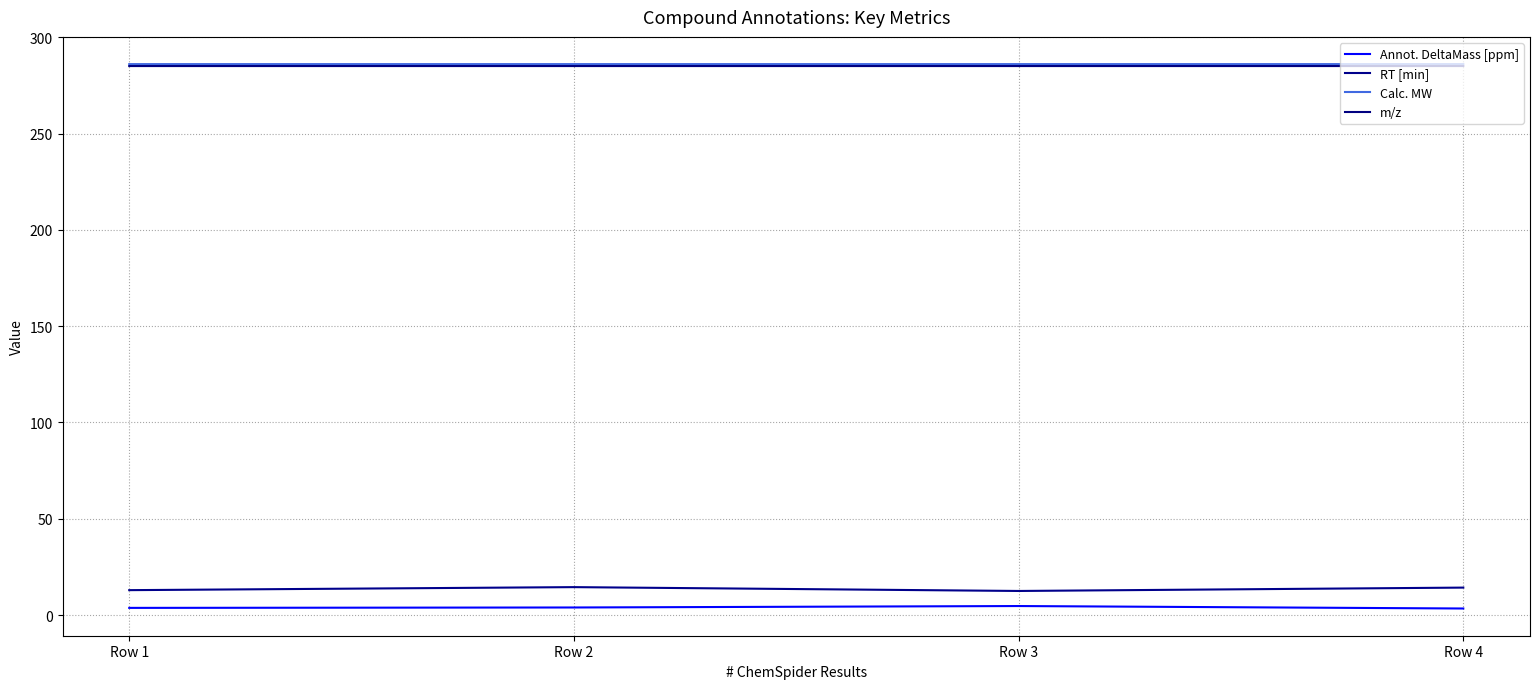

How many lines are shown in the chart?

4